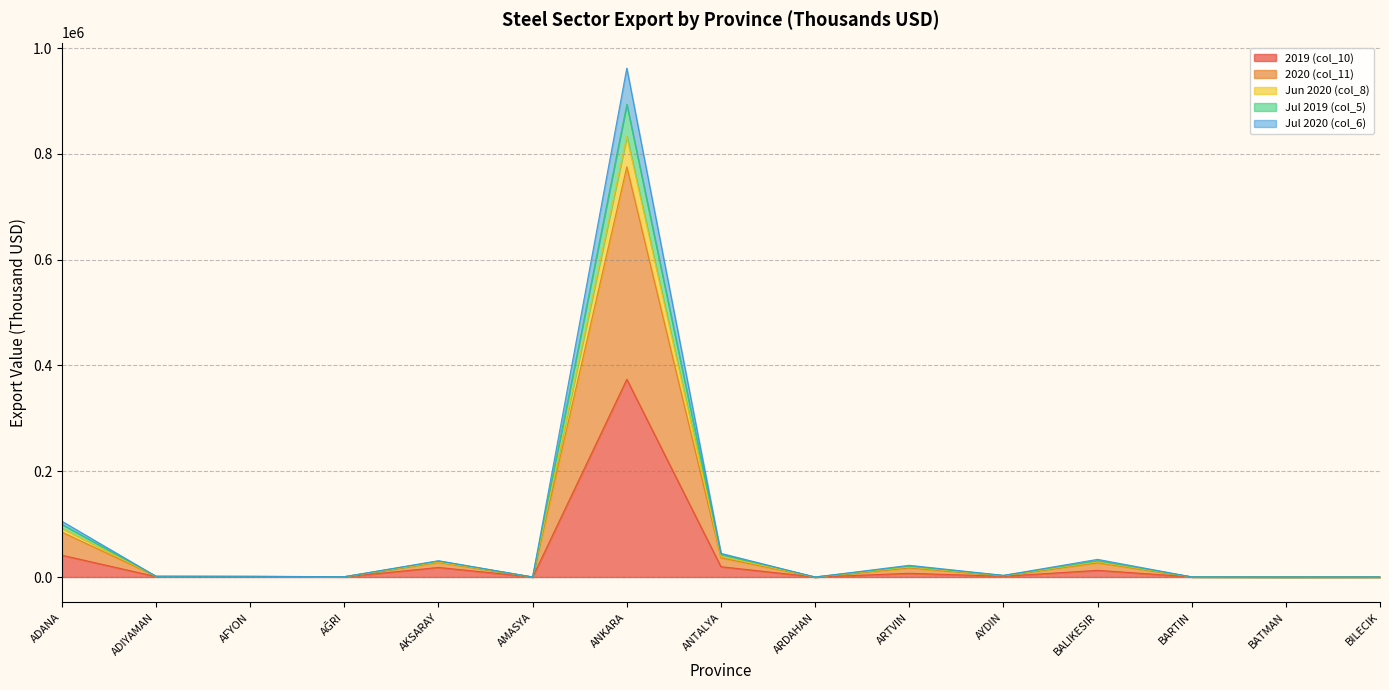

Where is the first local minimum for Jul 2020 (col_6)?

AĞRI